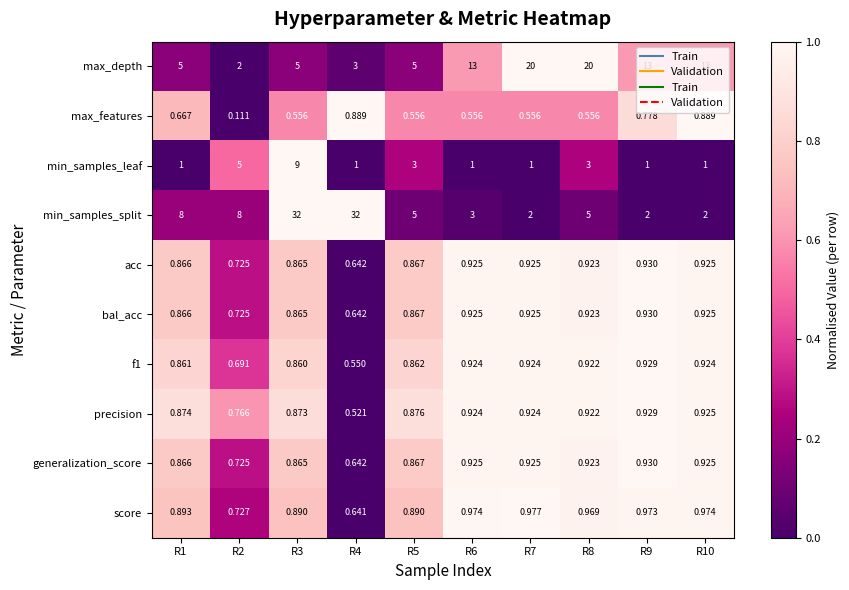

Is the value of generalization_score at R2 greater than the value of acc at R8?

No